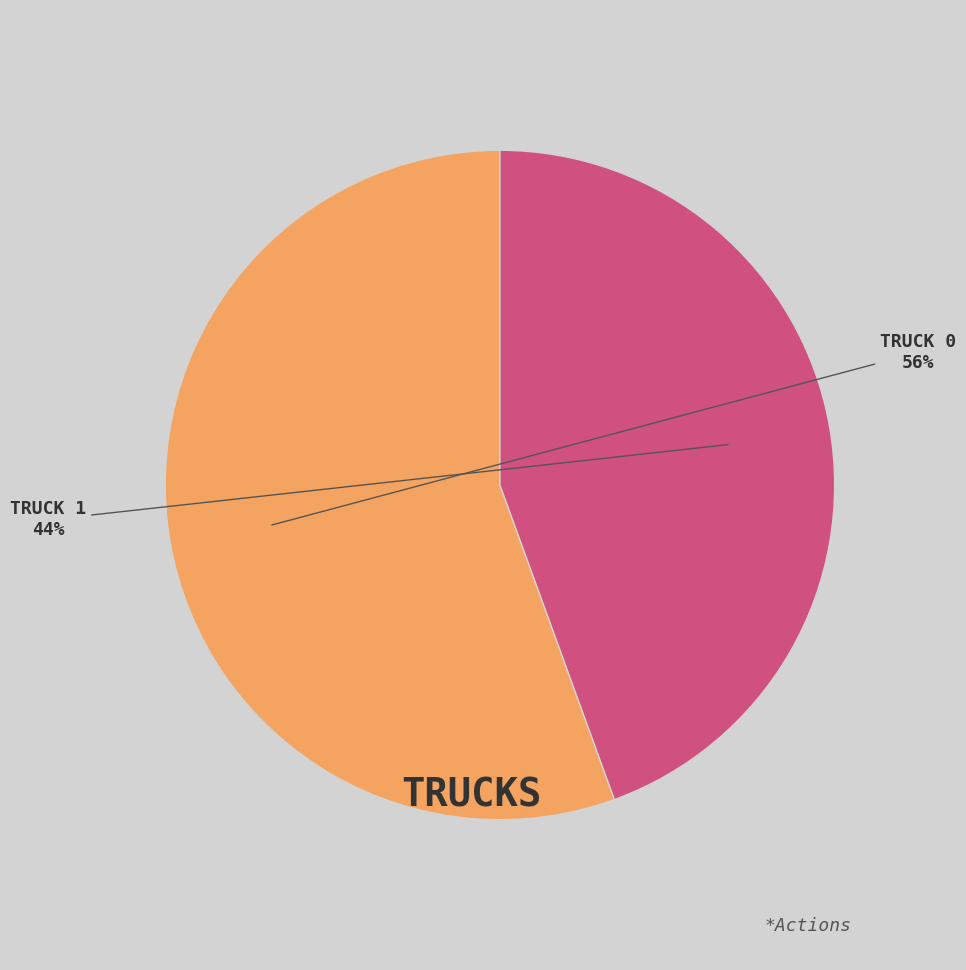

Does any single category account for the majority?

Yes